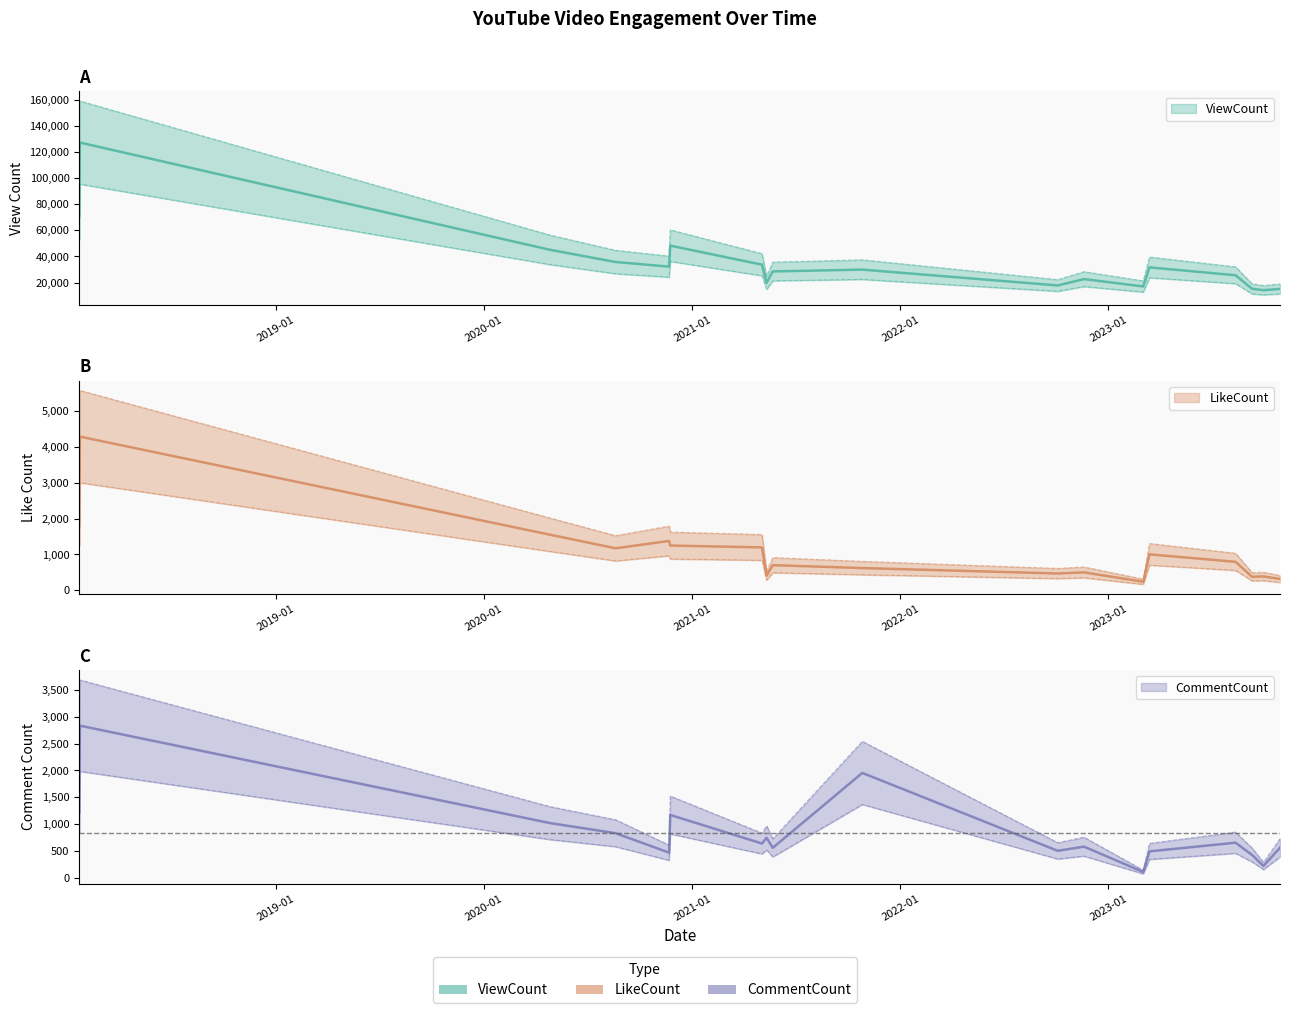

What are all the series names shown in the legend?

ViewCount, LikeCount, CommentCount